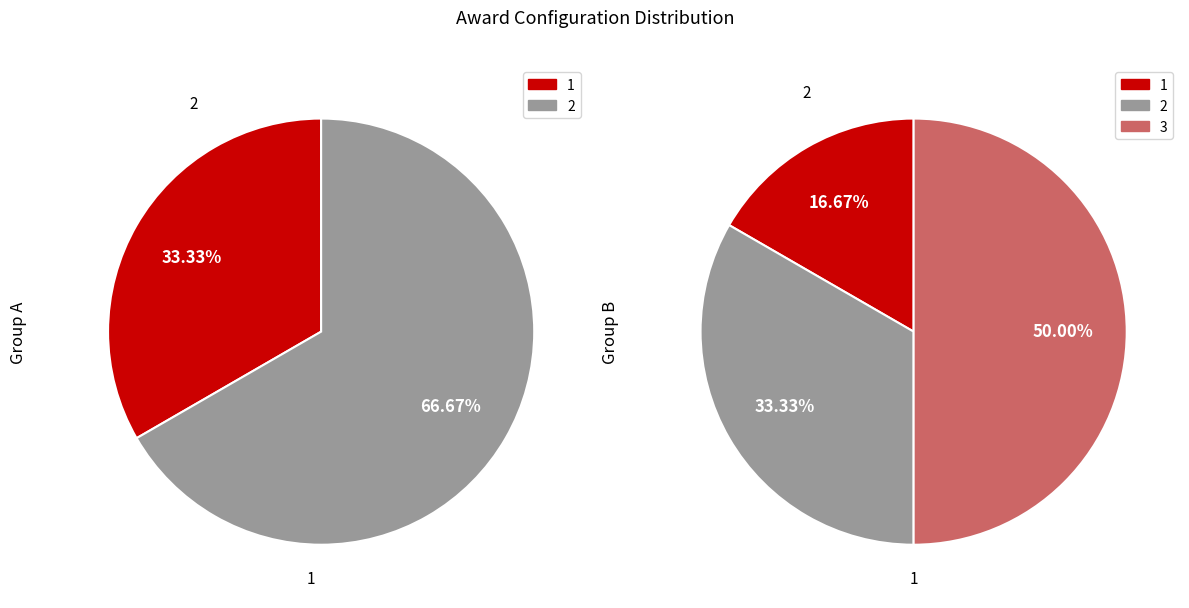

Is there any slice that represents more than half of the pie?

No